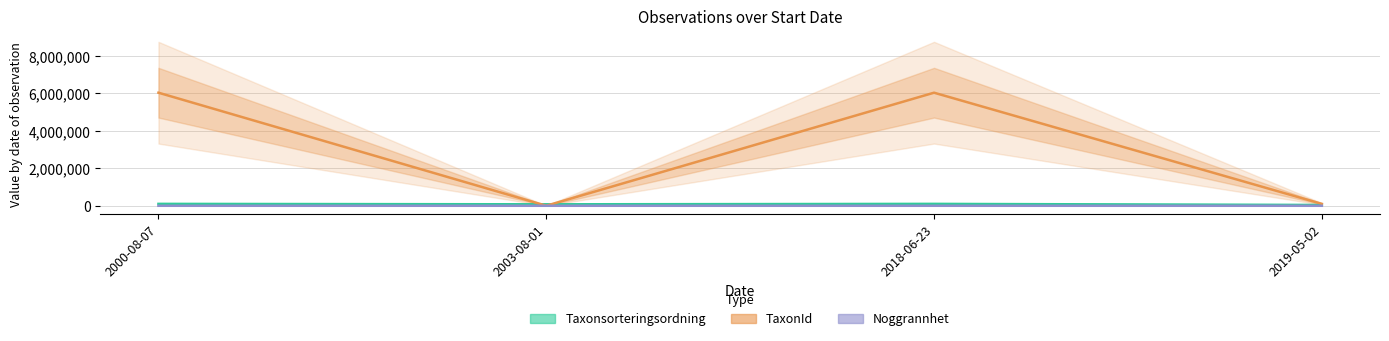

True or false: Taxonsorteringsordning and Noggrannhet intersect in this chart.

False